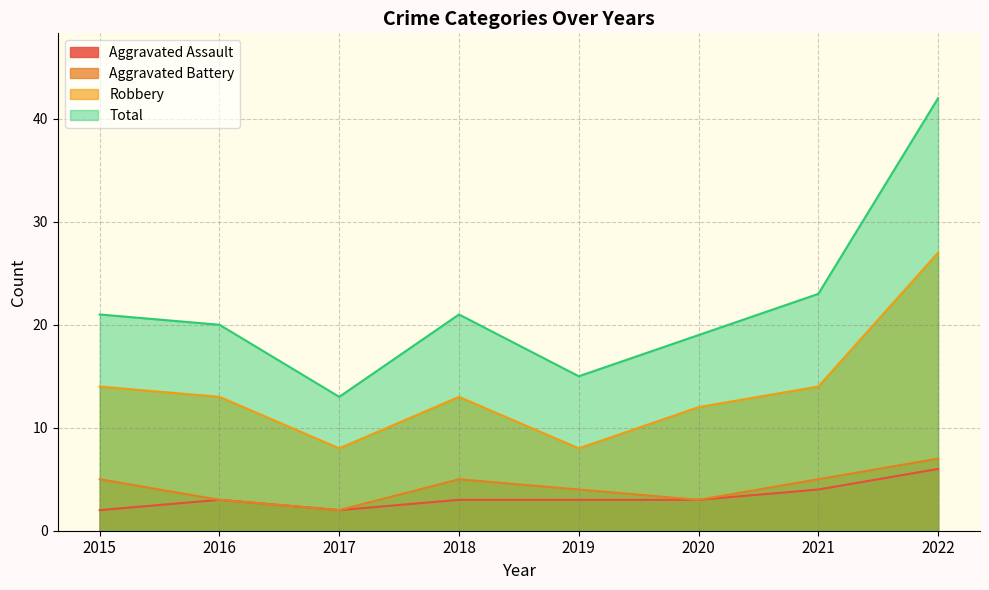

List the series in order of their peak value, highest first.

Total, Robbery, Aggravated Battery, Aggravated Assault